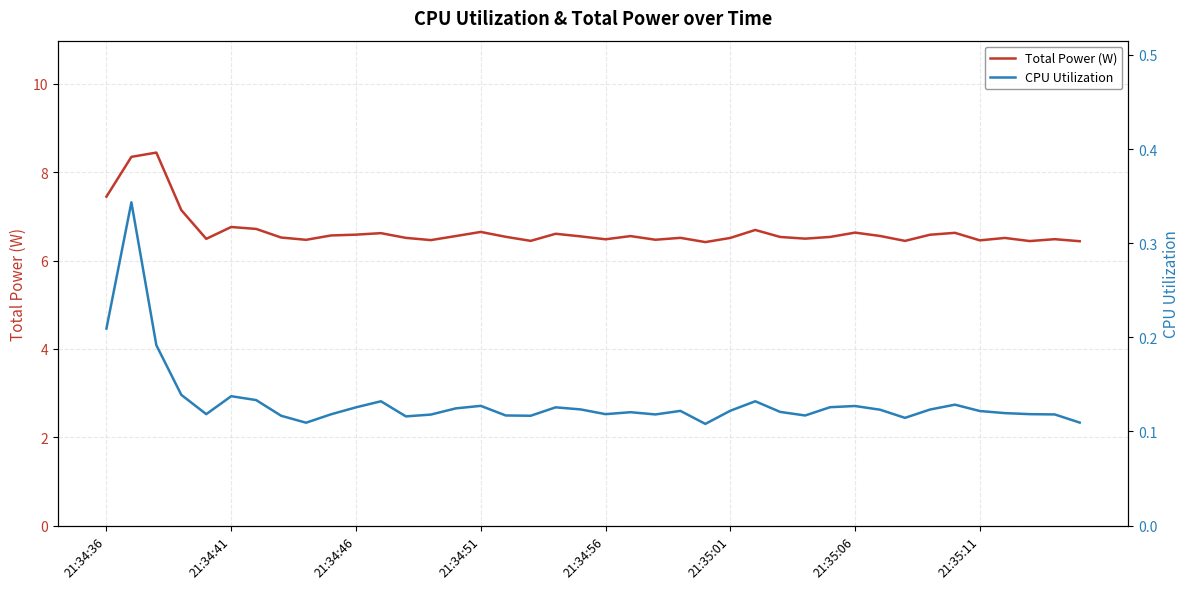

True or false: CPU Utilization and Total Power (W) intersect in this chart.

False